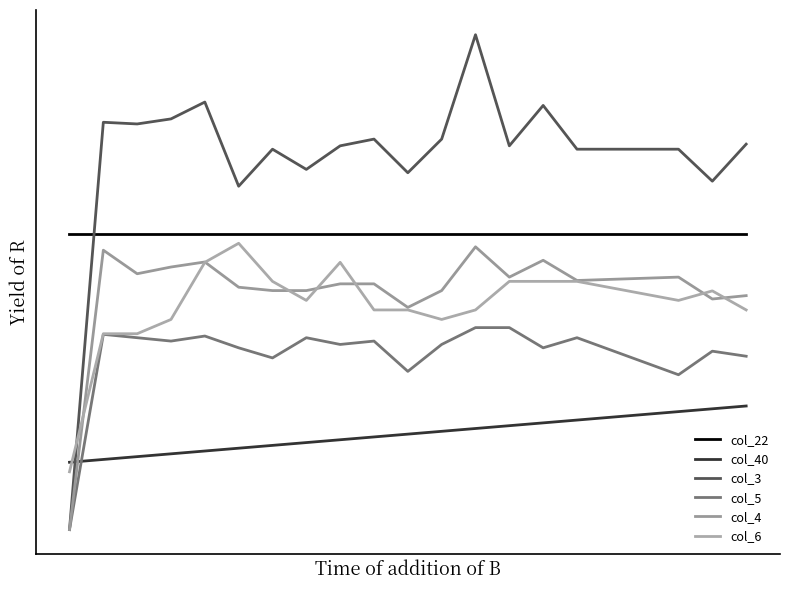

At how many categories does at least one series exceed 0?

21